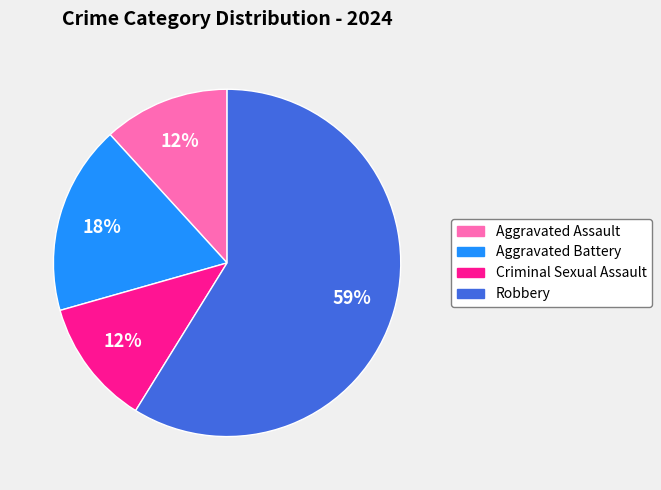

To the nearest percent, what is the difference between the largest and smallest slice percentages?

47%